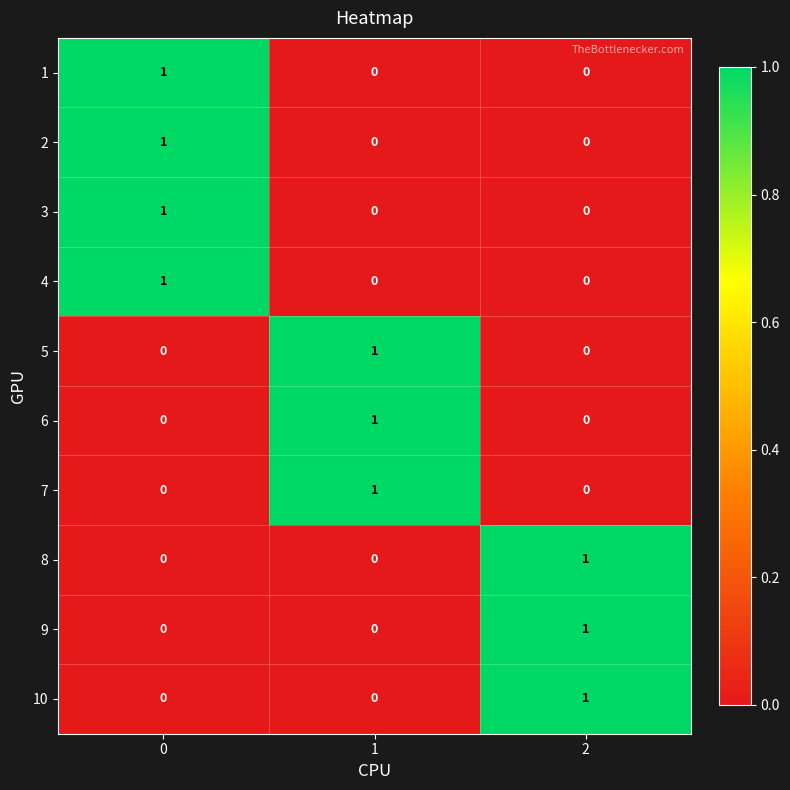

Count the number of data series in this chart.

10